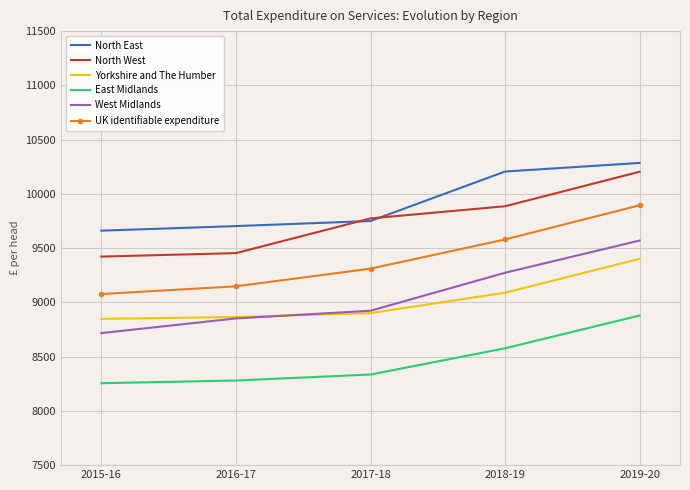

True or false: UK identifiable expenditure and East Midlands intersect in this chart.

False